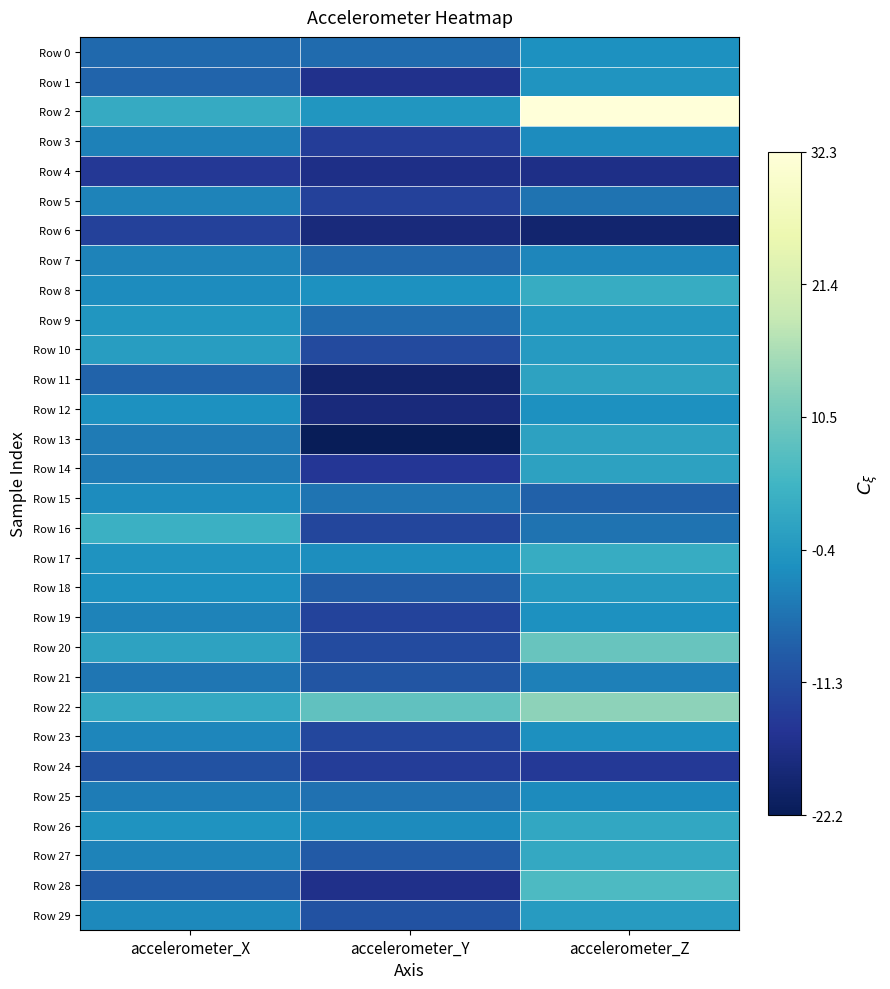

Reading left to right, what are all the values shown in this chart?

Row 0: accelerometer_X=-6.9	accelerometer_Y=-6.7	accelerometer_Z=-1.7
Row 1: accelerometer_X=-7.7	accelerometer_Y=-16.1	accelerometer_Z=-1.1
Row 2: accelerometer_X=3.0	accelerometer_Y=-0.8	accelerometer_Z=32.3
Row 3: accelerometer_X=-3.8	accelerometer_Y=-13.7	accelerometer_Z=-2.2
Row 4: accelerometer_X=-14.5	accelerometer_Y=-16.8	accelerometer_Z=-16.8
Row 5: accelerometer_X=-3.6	accelerometer_Y=-13.2	accelerometer_Z=-5.6
Row 6: accelerometer_X=-13.2	accelerometer_Y=-18.0	accelerometer_Z=-19.5
Row 7: accelerometer_X=-3.7	accelerometer_Y=-7.4	accelerometer_Z=-3.2
Row 8: accelerometer_X=-2.3	accelerometer_Y=-1.7	accelerometer_Z=3.3
Row 9: accelerometer_X=-0.8	accelerometer_Y=-6.8	accelerometer_Z=-0.7
Row 10: accelerometer_X=0.4	accelerometer_Y=-11.7	accelerometer_Z=0.1
Row 11: accelerometer_X=-7.8	accelerometer_Y=-19.8	accelerometer_Z=1.5
Row 12: accelerometer_X=-1.7	accelerometer_Y=-18.1	accelerometer_Z=-1.6
Row 13: accelerometer_X=-4.7	accelerometer_Y=-22.2	accelerometer_Z=1.2
Row 14: accelerometer_X=-4.7	accelerometer_Y=-14.8	accelerometer_Z=1.3
Row 15: accelerometer_X=-2.3	accelerometer_Y=-5.6	accelerometer_Z=-8.0
Row 16: accelerometer_X=4.2	accelerometer_Y=-12.2	accelerometer_Z=-5.7
Row 17: accelerometer_X=-1.1	accelerometer_Y=-2.0	accelerometer_Z=3.3
Row 18: accelerometer_X=-1.7	accelerometer_Y=-8.7	accelerometer_Z=-0.3
Row 19: accelerometer_X=-3.5	accelerometer_Y=-12.7	accelerometer_Z=-1.6
Row 20: accelerometer_X=1.6	accelerometer_Y=-11.4	accelerometer_Z=9.5
Row 21: accelerometer_X=-5.3	accelerometer_Y=-9.8	accelerometer_Z=-3.9
Row 22: accelerometer_X=2.6	accelerometer_Y=8.5	accelerometer_Z=13.3
Row 23: accelerometer_X=-3.2	accelerometer_Y=-12.0	accelerometer_Z=-1.9
Row 24: accelerometer_X=-10.3	accelerometer_Y=-13.8	accelerometer_Z=-14.5
Row 25: accelerometer_X=-4.4	accelerometer_Y=-6.0	accelerometer_Z=-2.4
Row 26: accelerometer_X=-1.3	accelerometer_Y=-2.6	accelerometer_Z=2.3
Row 27: accelerometer_X=-3.5	accelerometer_Y=-9.2	accelerometer_Z=2.7
Row 28: accelerometer_X=-9.1	accelerometer_Y=-16.4	accelerometer_Z=6.4
Row 29: accelerometer_X=-2.6	accelerometer_Y=-10.4	accelerometer_Z=0.3